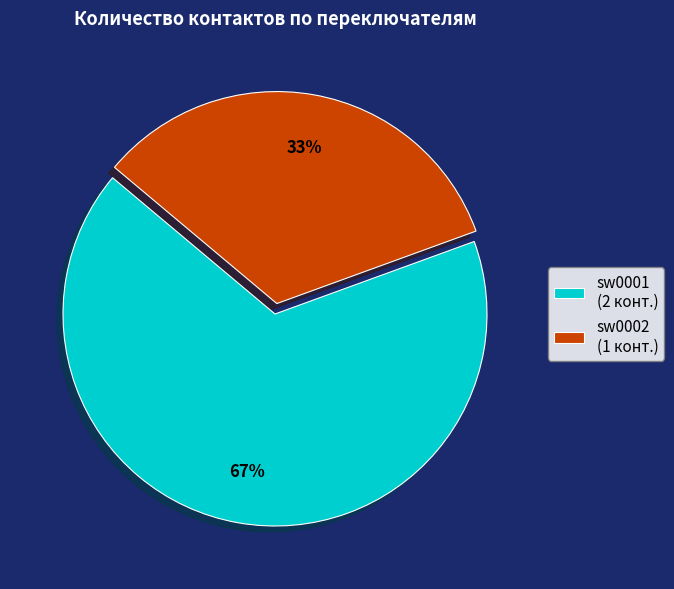

To the nearest percent, what portion does sw0002 represent?

33%